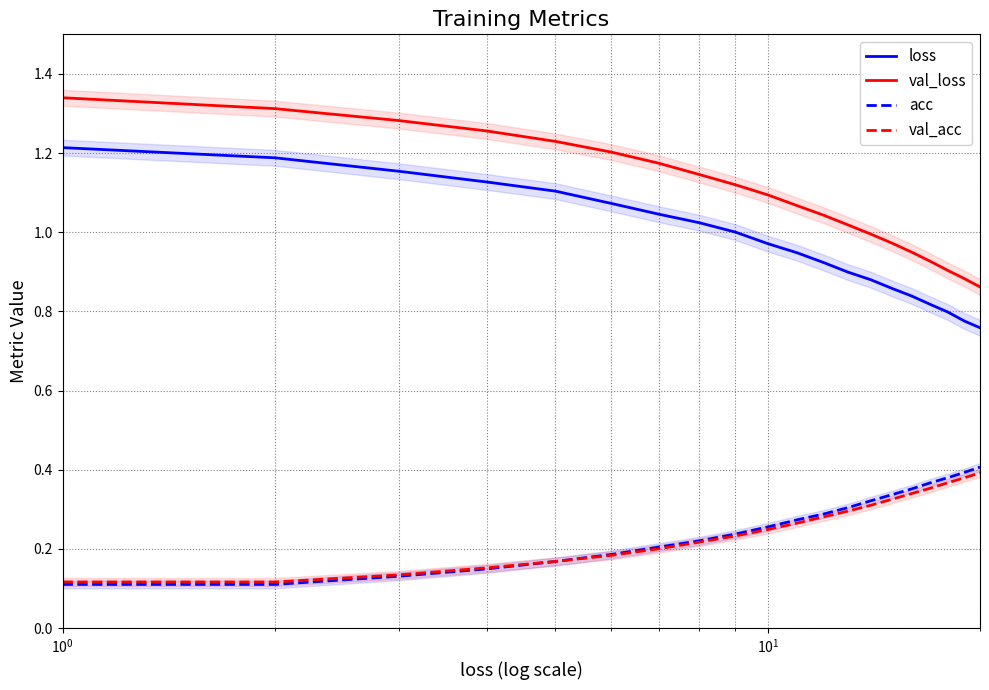

True or false: val_loss and val_acc cross at least once.

False